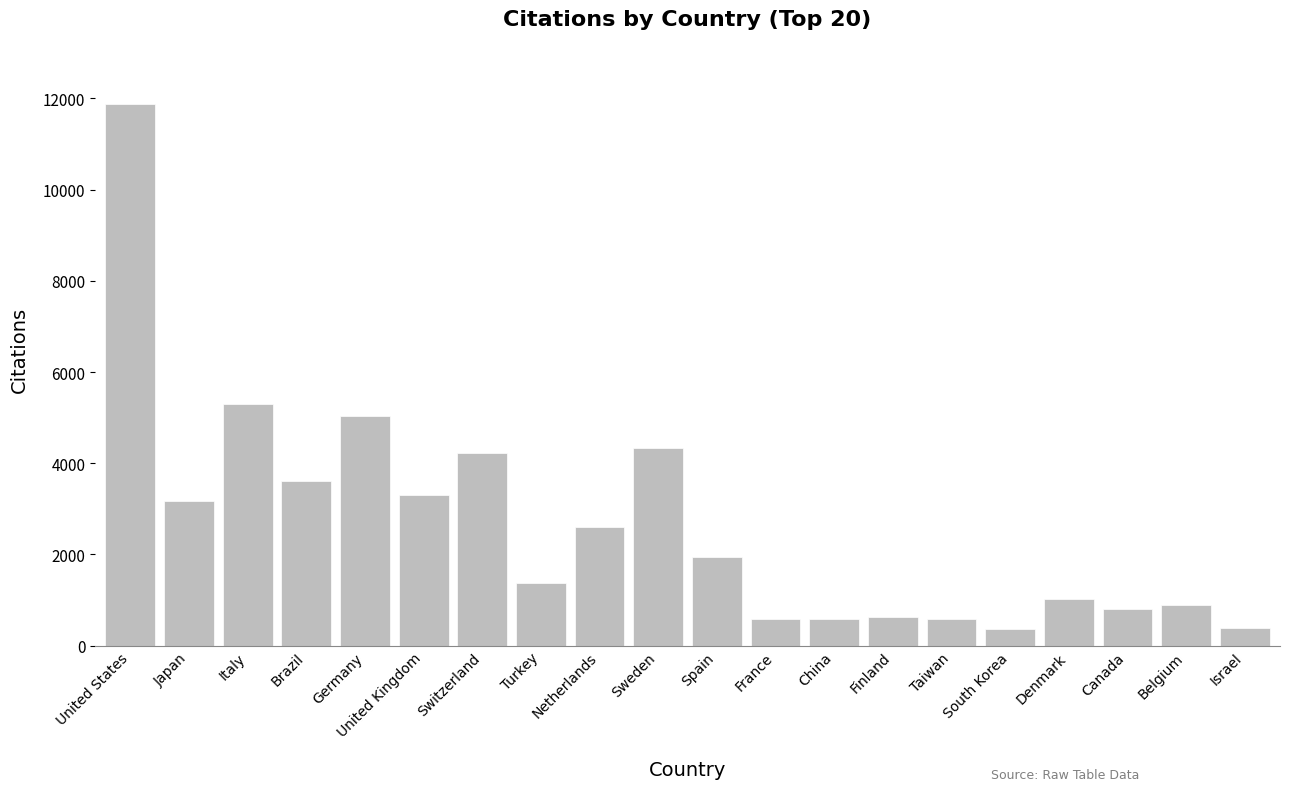

Are the bars horizontal?

No